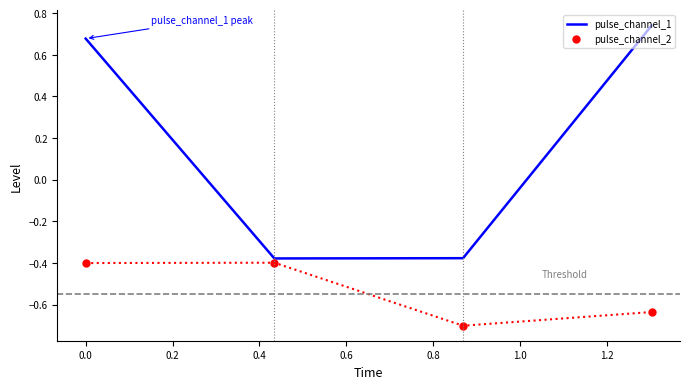

How many series are shown in this chart?

2